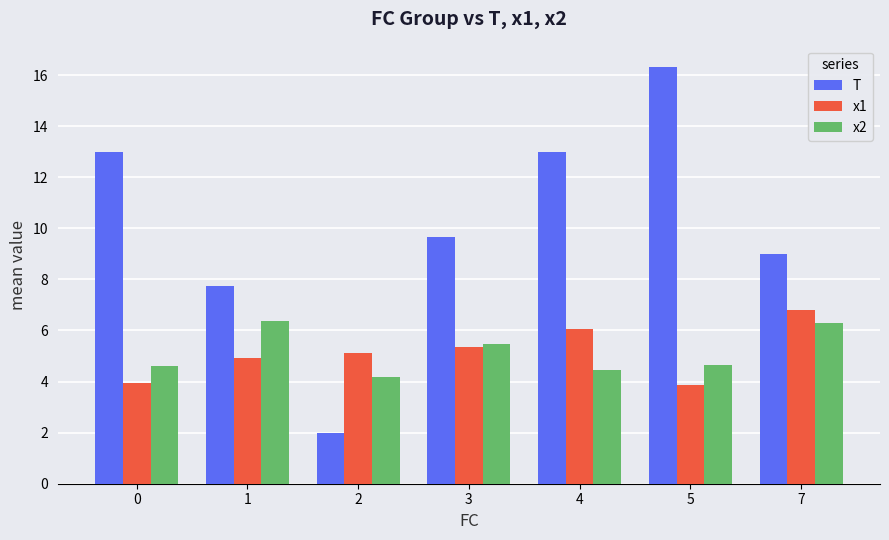

What is the value of the T bar at the 1st from the left?

13.0